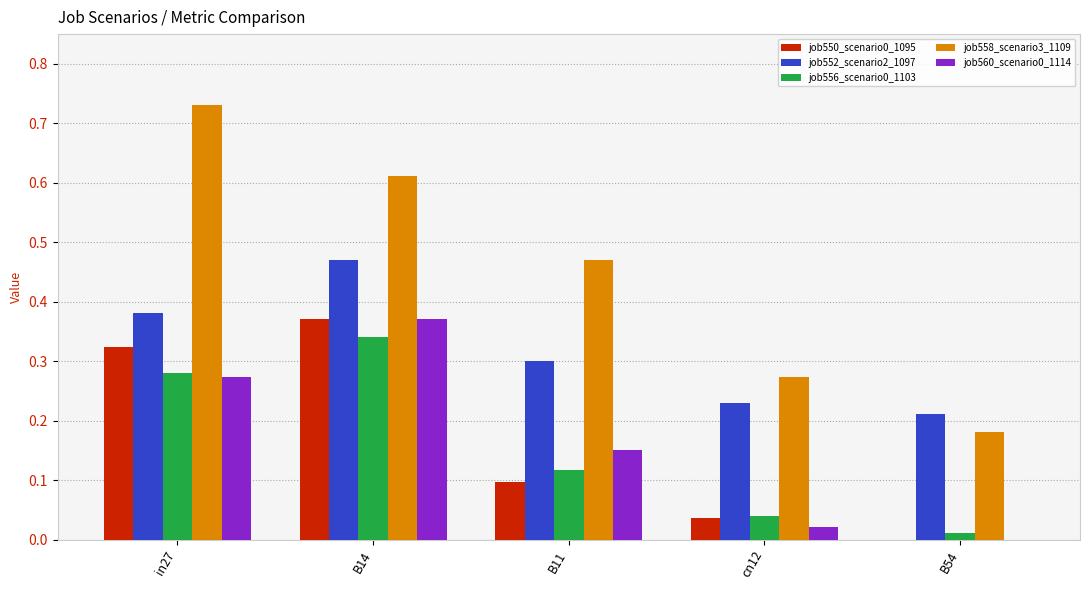

At which label does job558_scenario3_1109 reach its peak?

in27